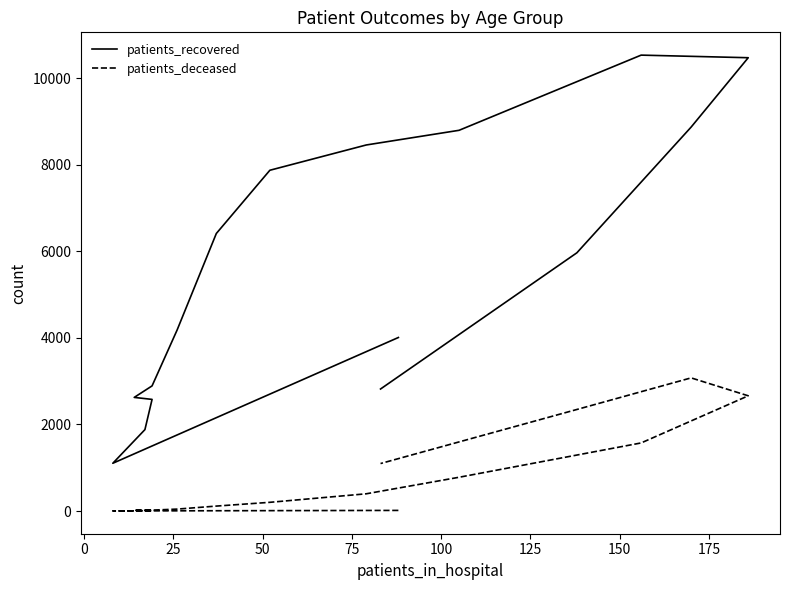

What is the average value of the patients_recovered series?

5593